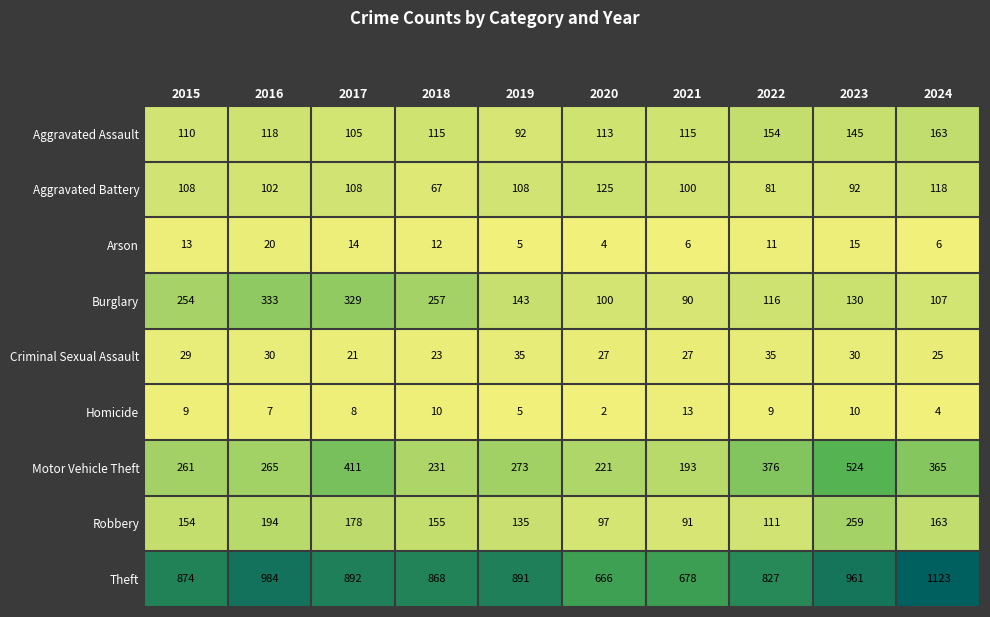

Count the number of data series in this chart.

9